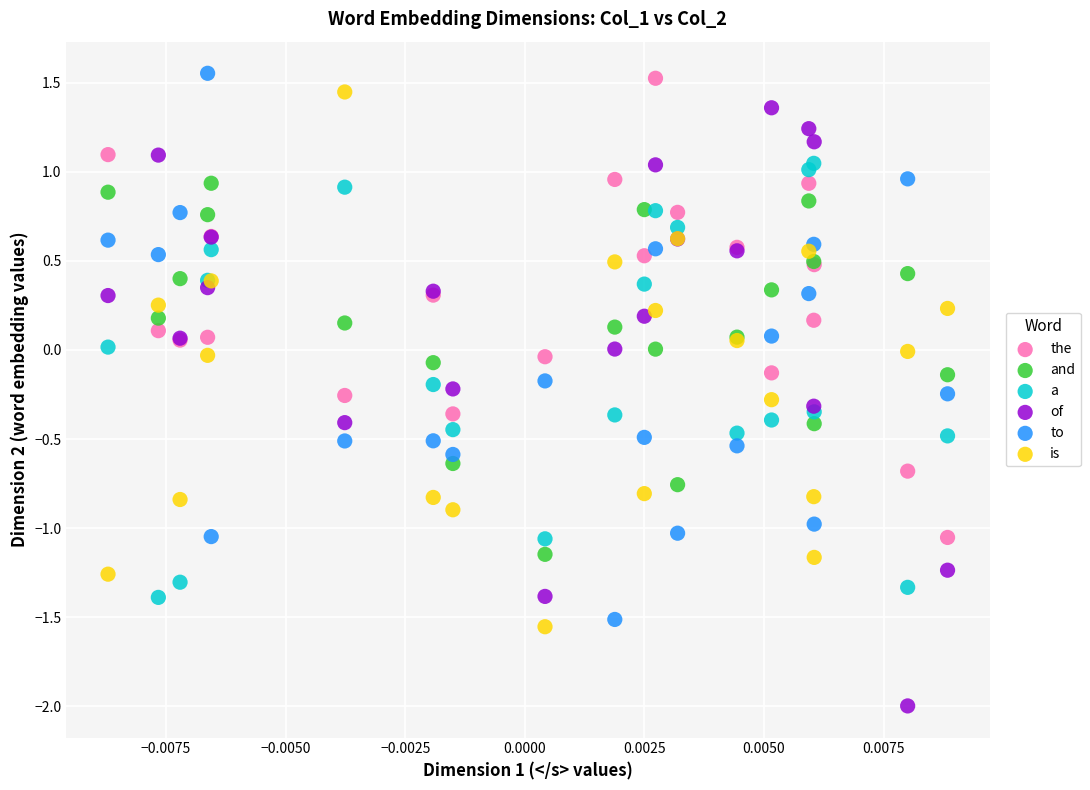

Which series reaches the minimum Y coordinate?

of